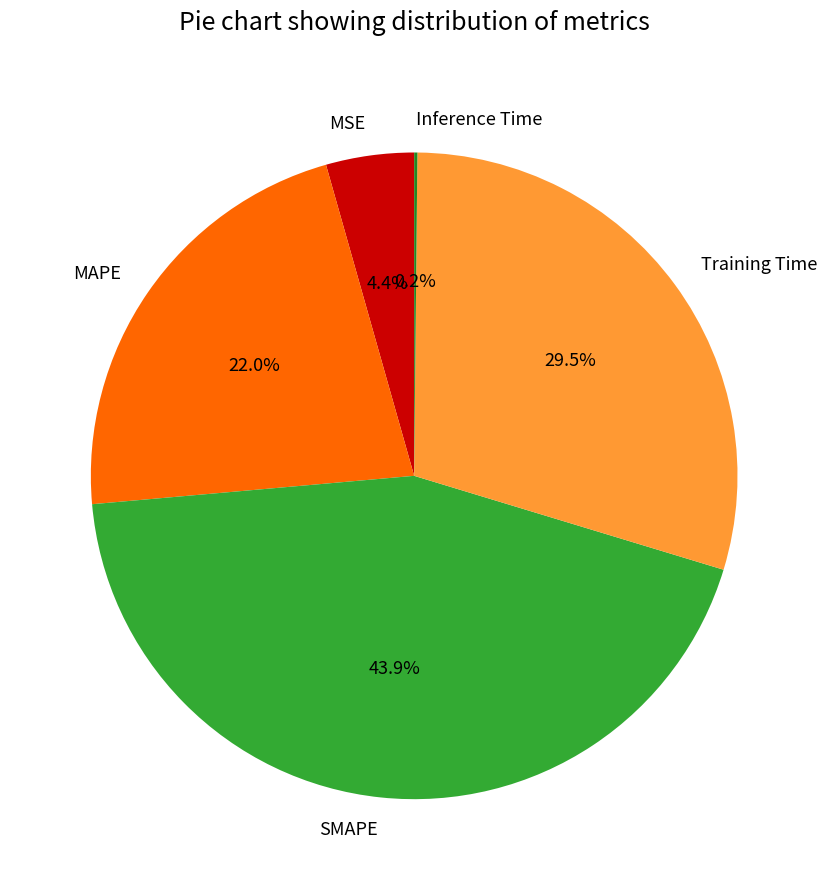

Does any single category account for the majority?

No